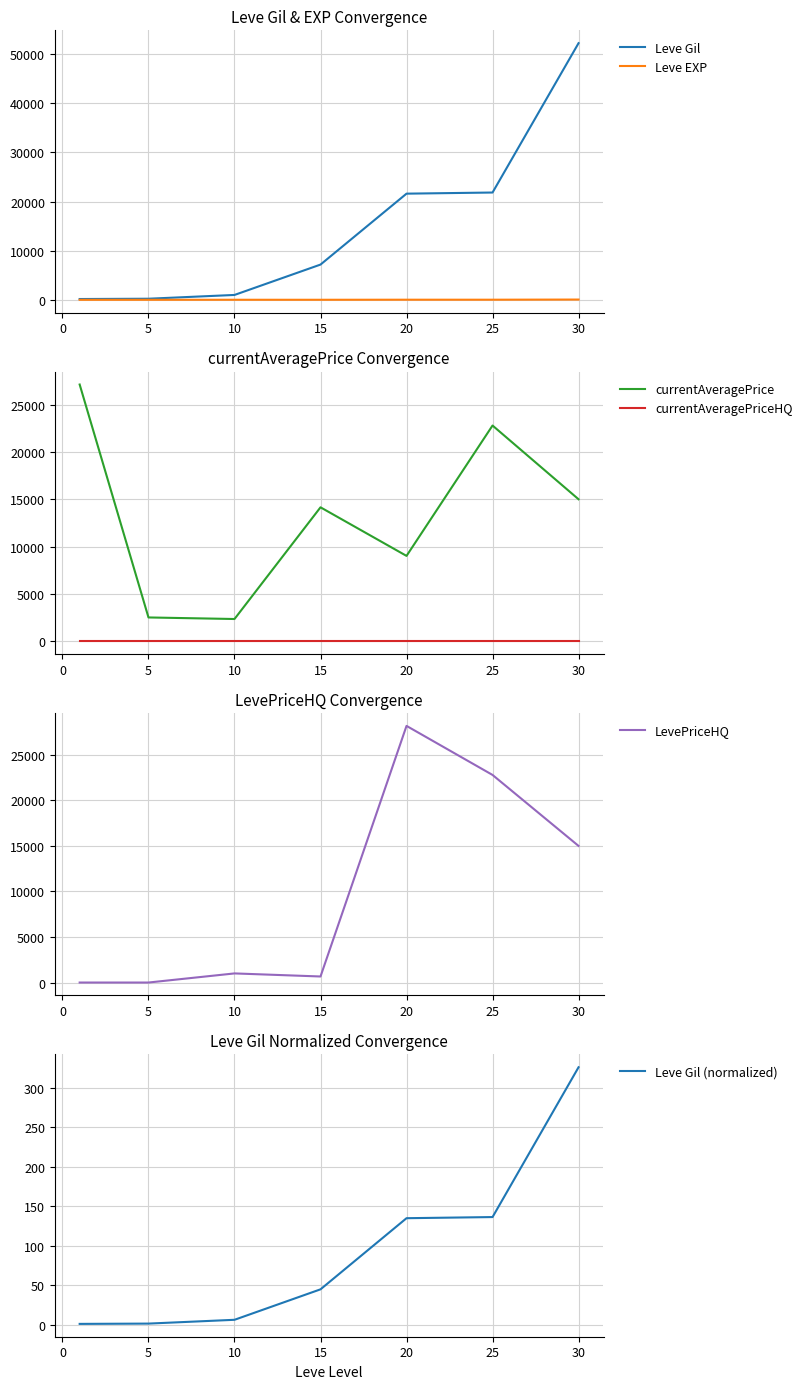

The value of currentAveragePrice at 25 is 22794. True or false?

True